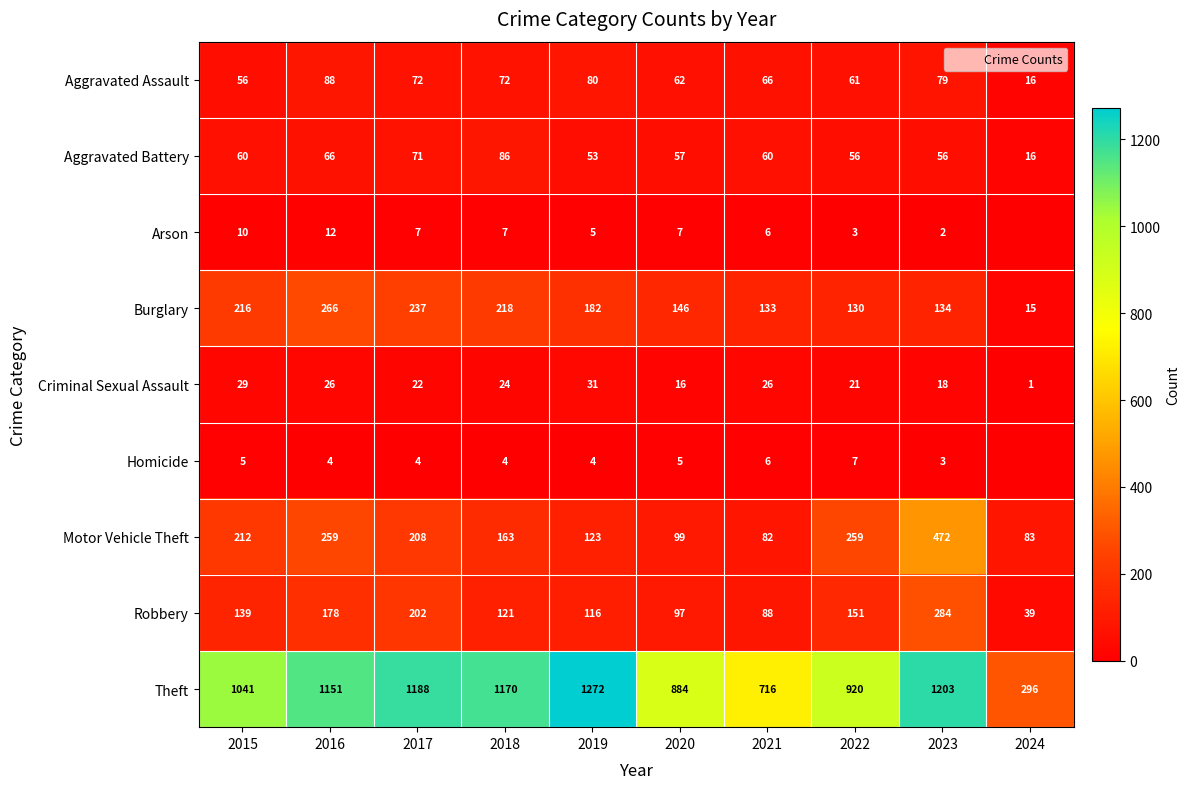

What is the difference between the maximum and second lowest values in the Burglary series?

136